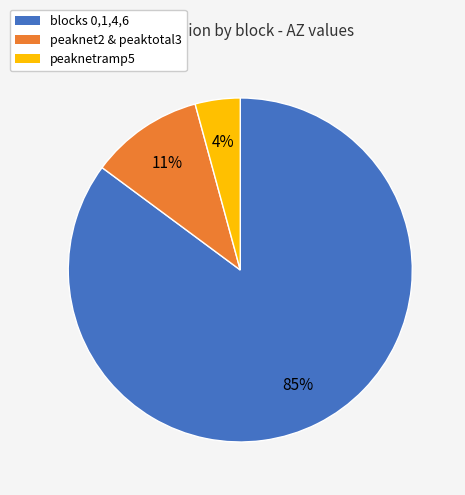

To the nearest percent, what is the average slice percentage?

33%